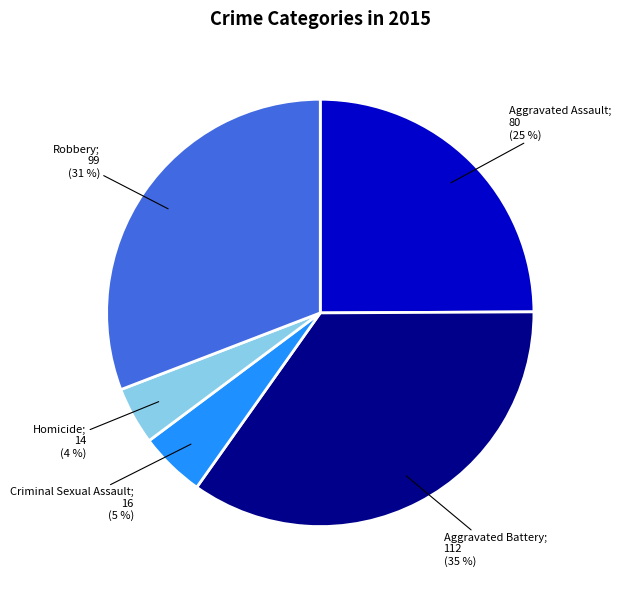

Does any single category account for the majority?

No